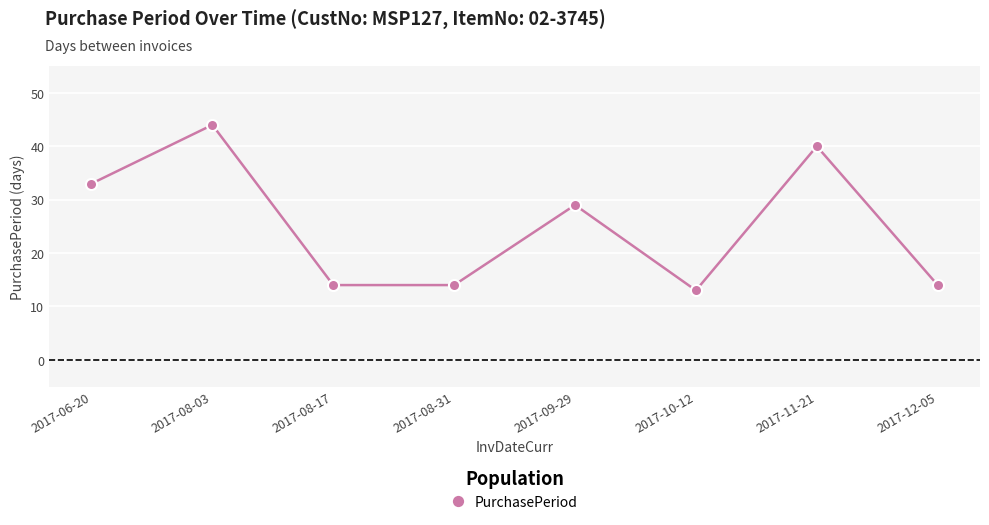

What is the label of the 4th point from the right?

2017-09-29